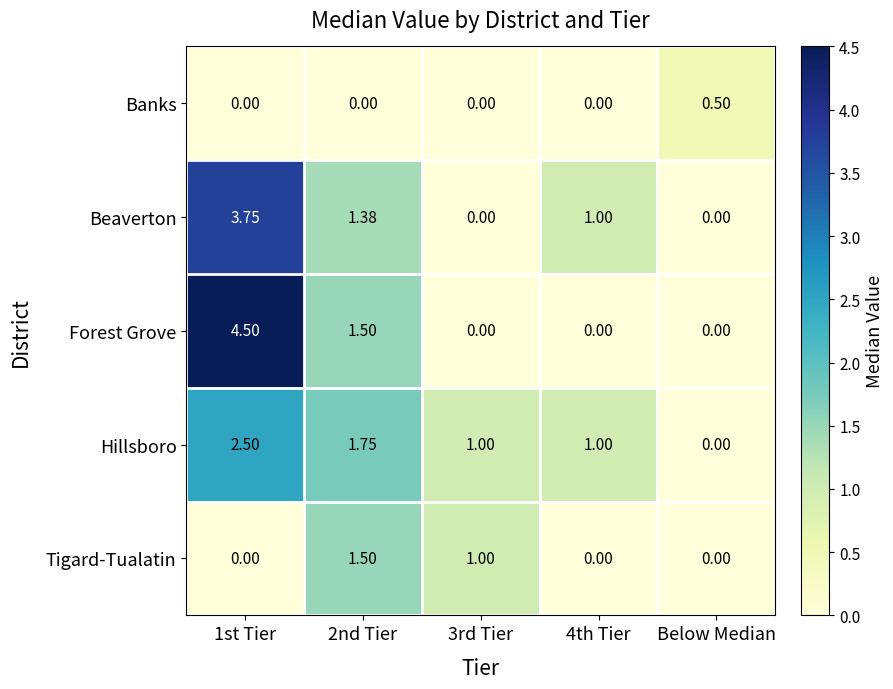

At which category is the sum across all series the highest?

1st Tier